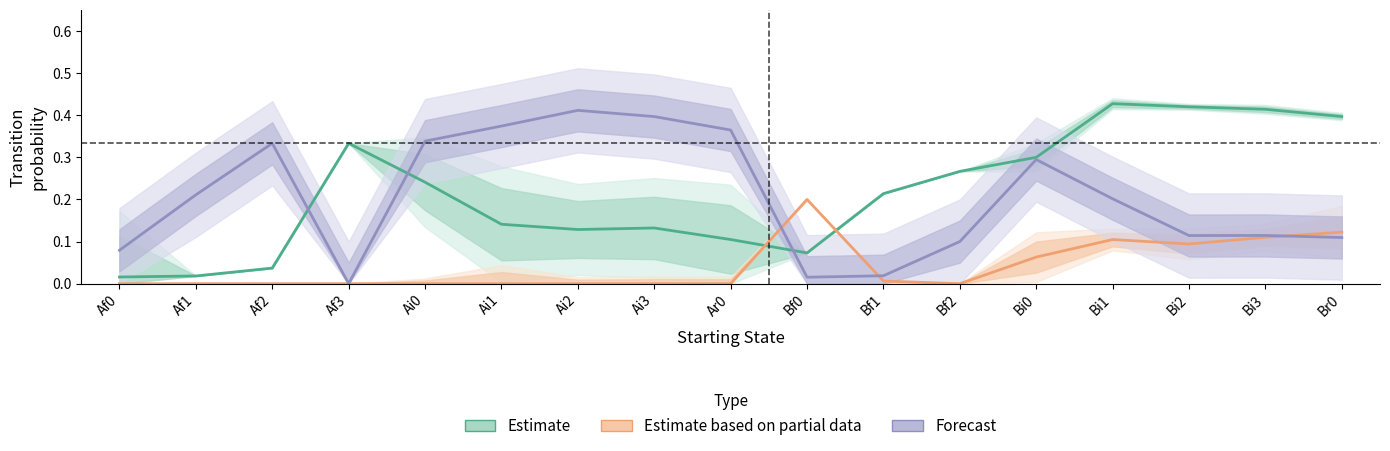

What is the sum of all Estimate values?

3.7